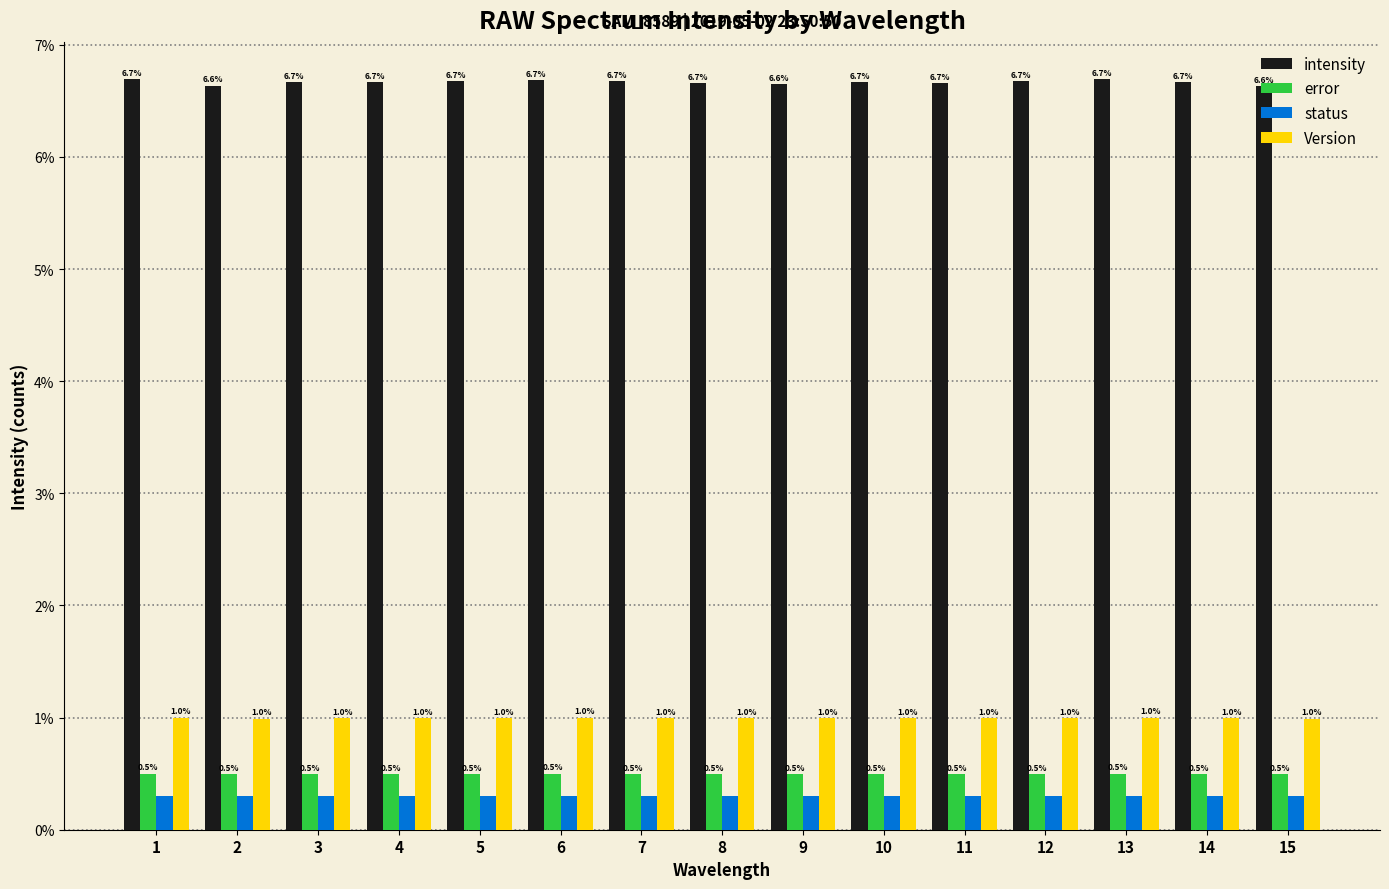

The status series shows 0.3 at 3. True or false?

True